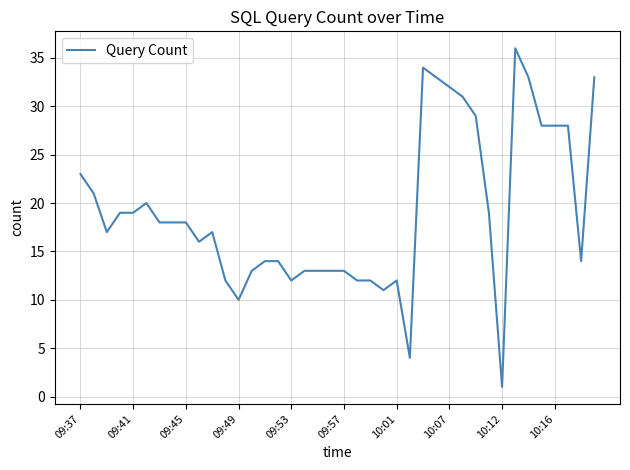

What is the smallest value displayed?

1